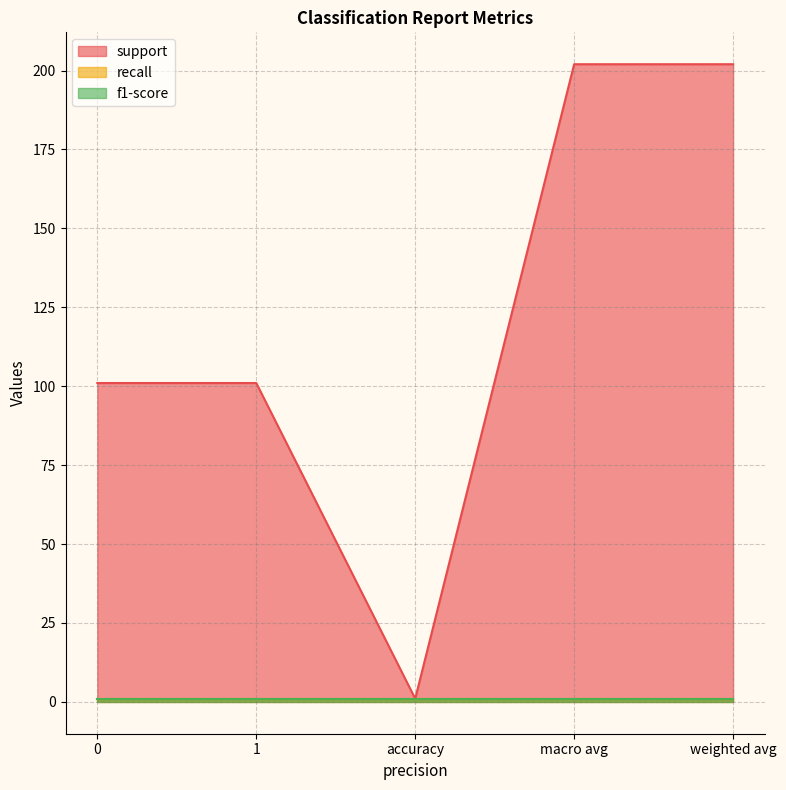

How many data points in support are above 101?

2